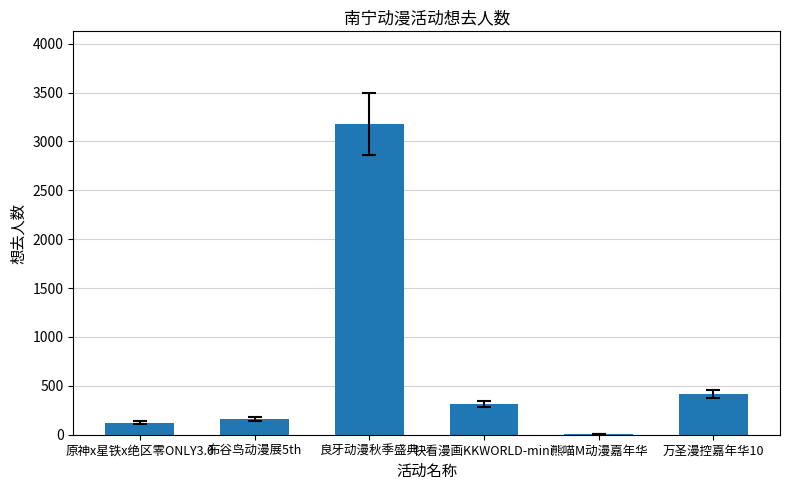

Reading left to right, transcribe all the data shown in this chart.

124	161	3174	317	9	414